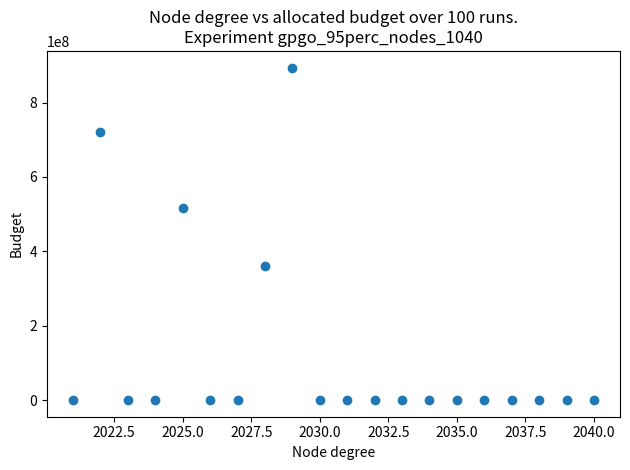

What Y value in the scatter plot is closest to 447099999?

515410793.9